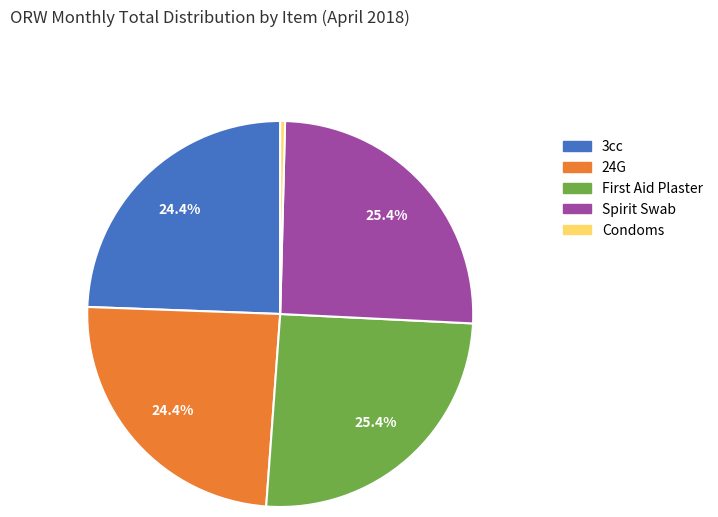

Count the number of slices in the pie.

5